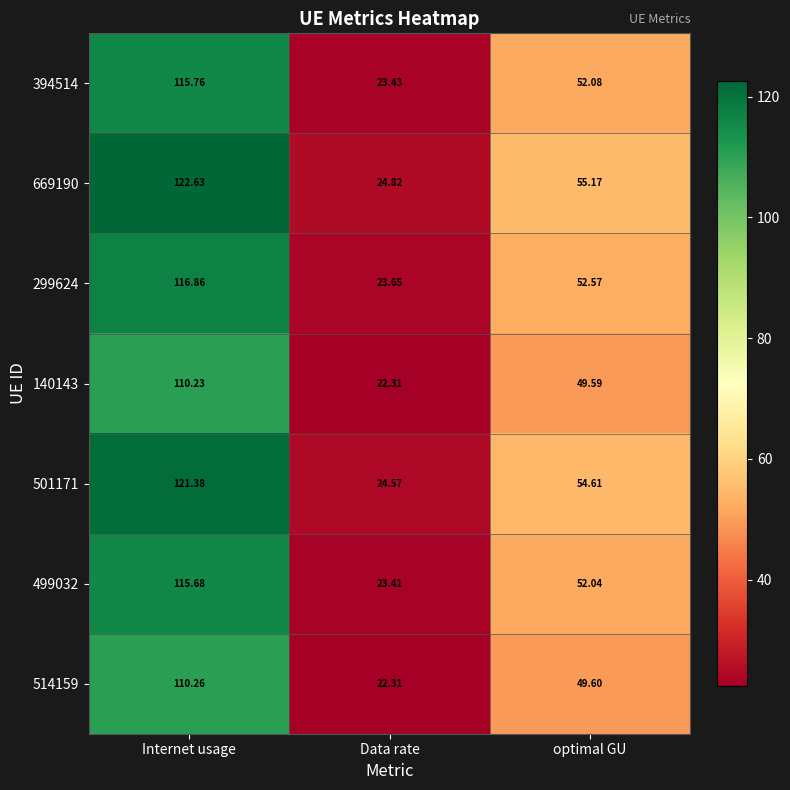

At Internet usage, list the series in order from largest to smallest.

669190, 501171, 299624, 394514, 499032, 514159, 140143